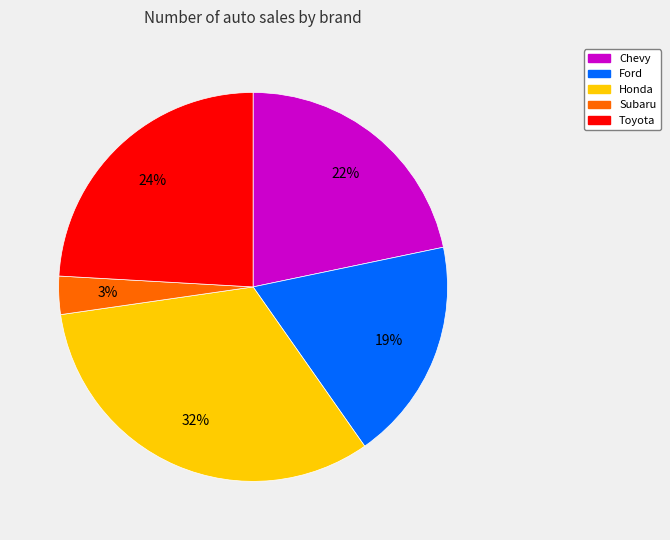

To the nearest percent, what is the difference between the largest and smallest slice percentages?

29%